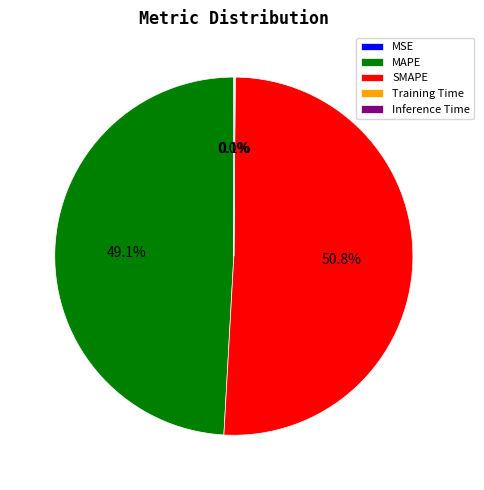

Is there any slice that represents more than half of the pie?

Yes